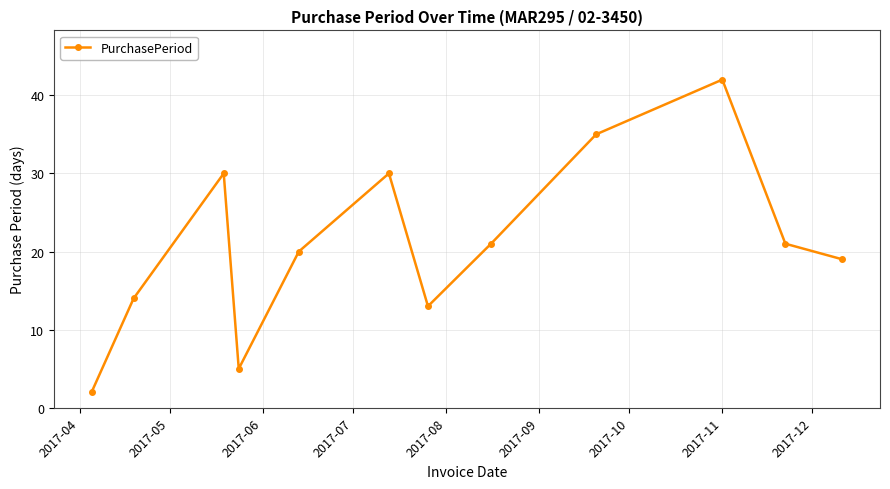

What is the greatest value displayed?

42